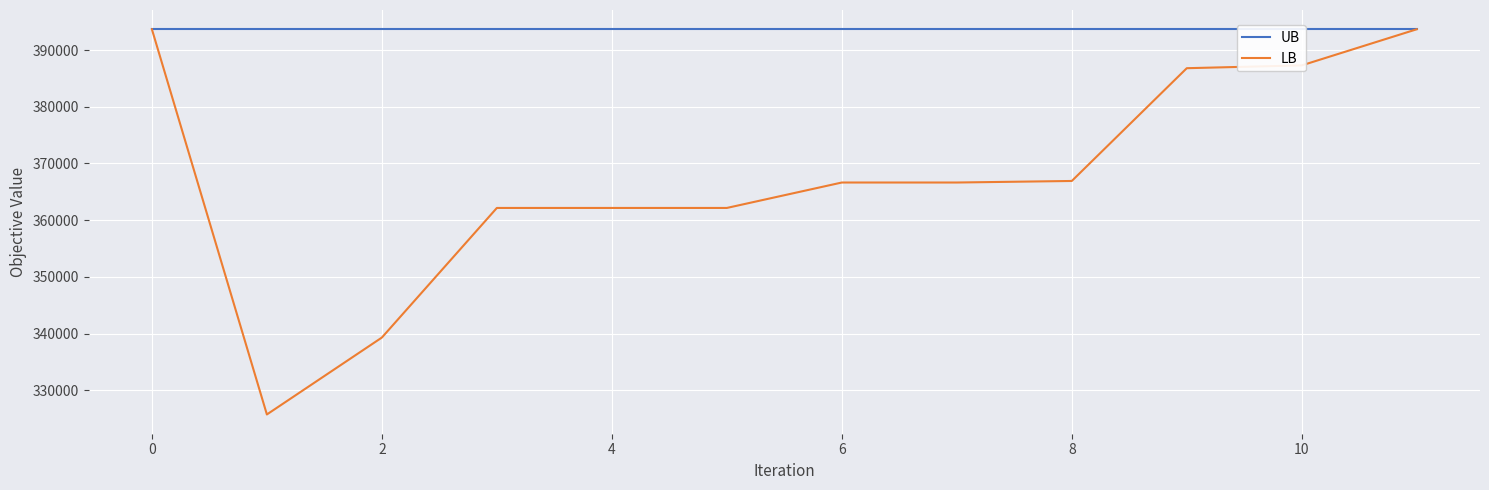

What is the minimum value shown in the chart?

325726.0